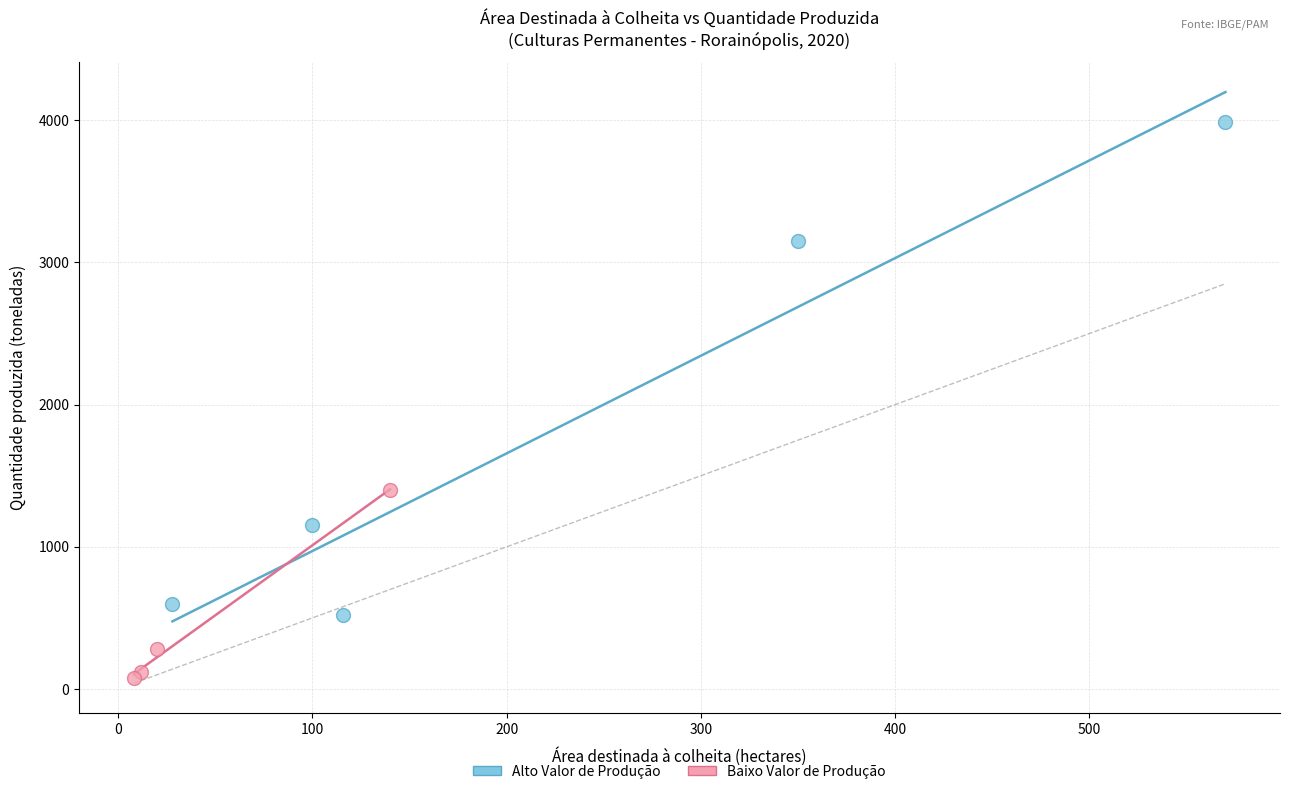

Which series contains the highest Y value?

Alto Valor de Produção